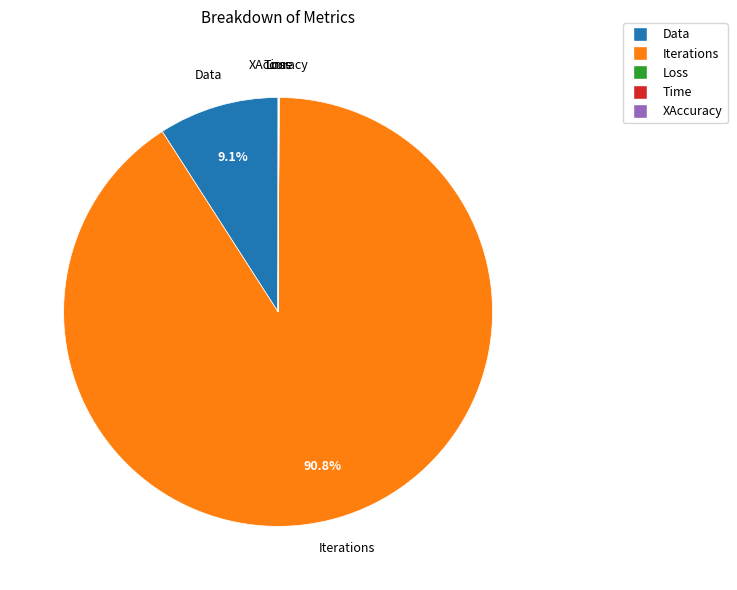

Which has a higher value, Data or Iterations?

Iterations